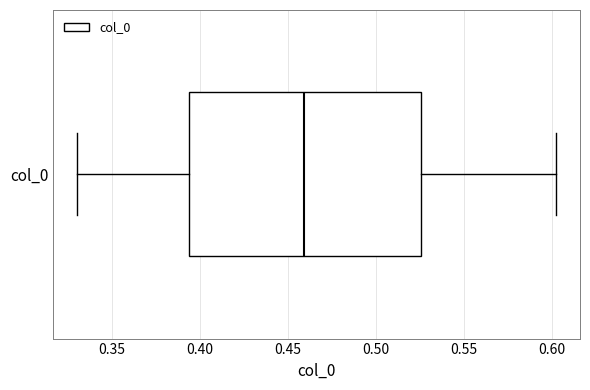

Where does the left whisker of the box for col_0 end on the x-axis? The values are not printed on the chart, so give them approximately, as read against the axis.

0.330